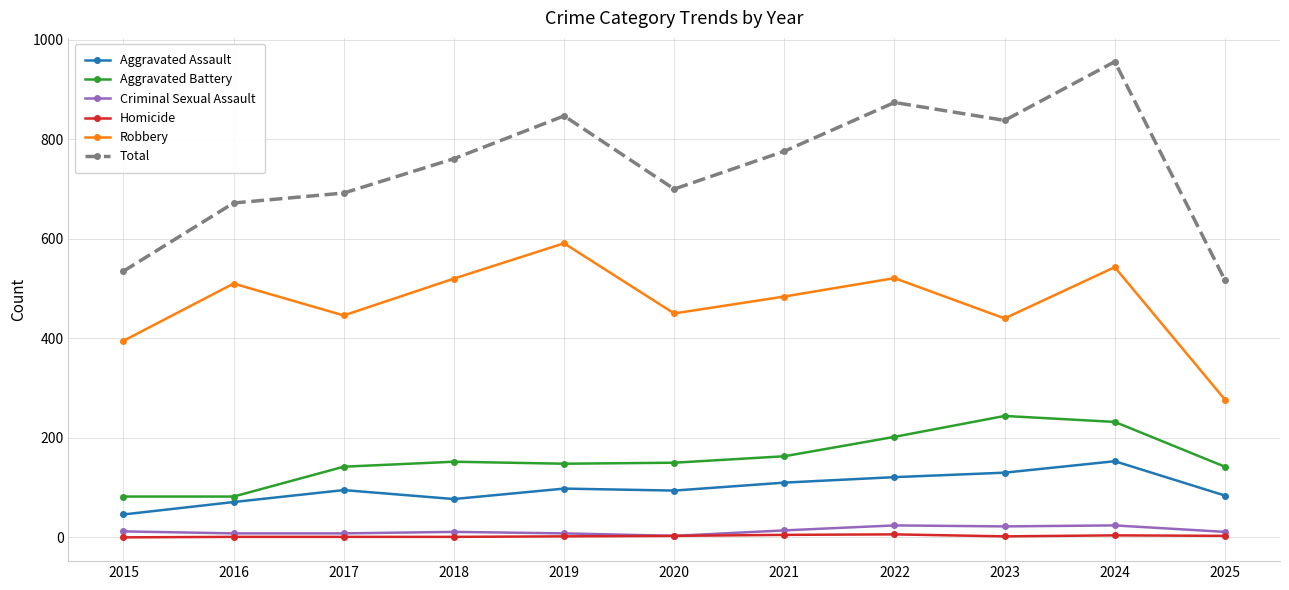

Which series has the widest spread of values?

Total